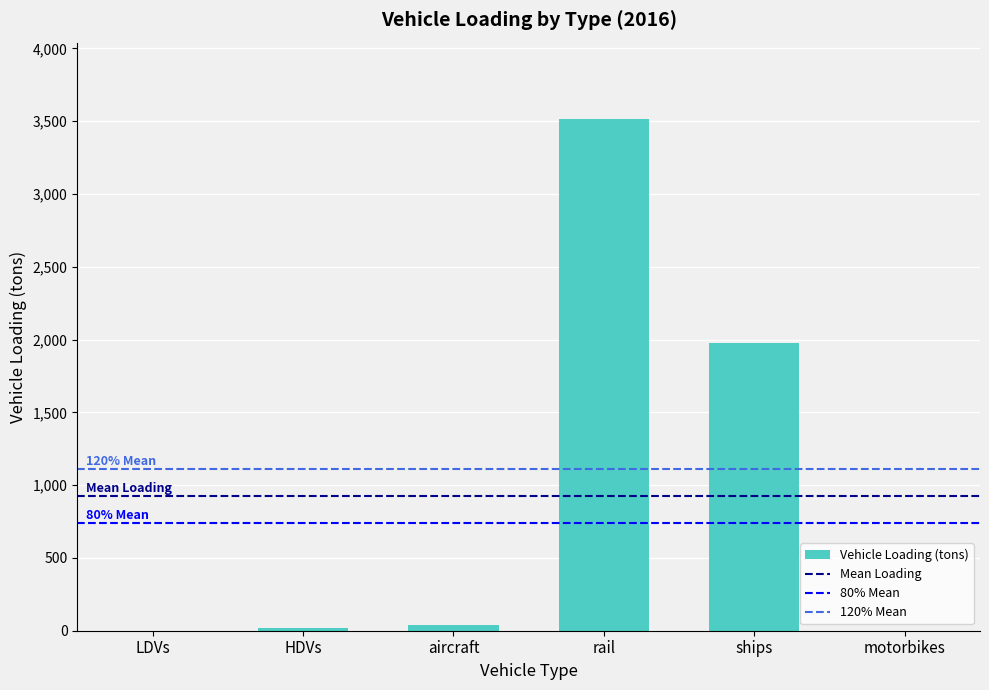

Approximately how many times larger is the value at rail compared to ships?

1.8